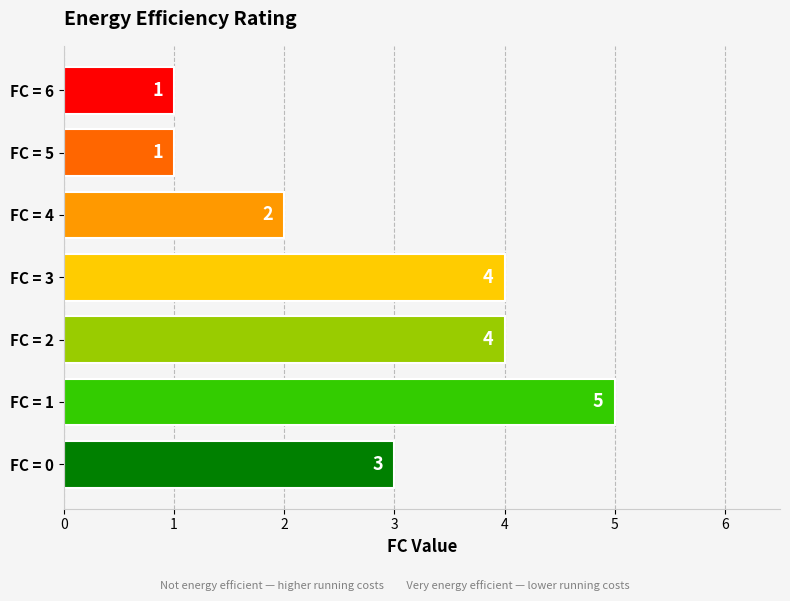

Is it true that the value at FC = 5 is 0?

False